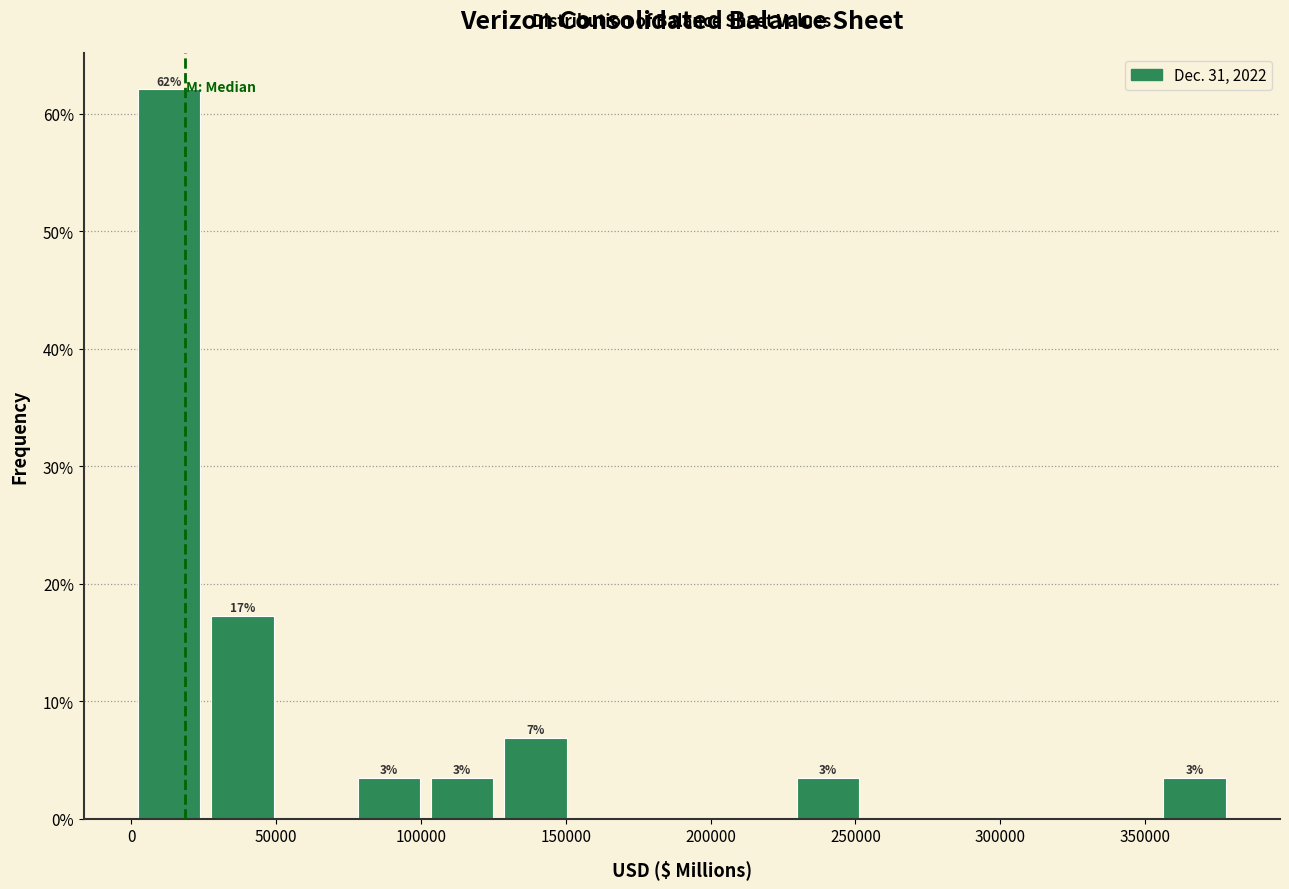

Which range on the x-axis has the tallest bar?

0 to 25000